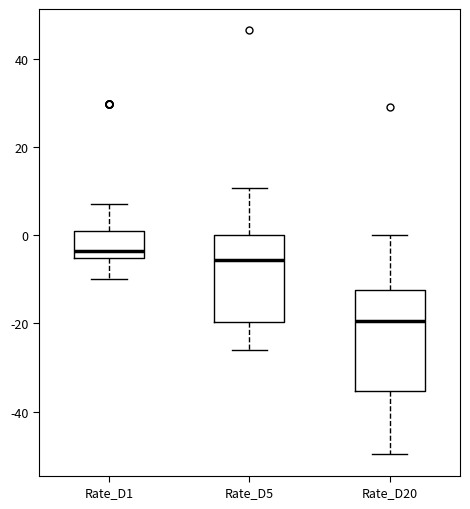

Where does the lower whisker of the box for Rate_D20 end on the y-axis? The values are not printed on the chart, so give them approximately, as read against the axis.

-50